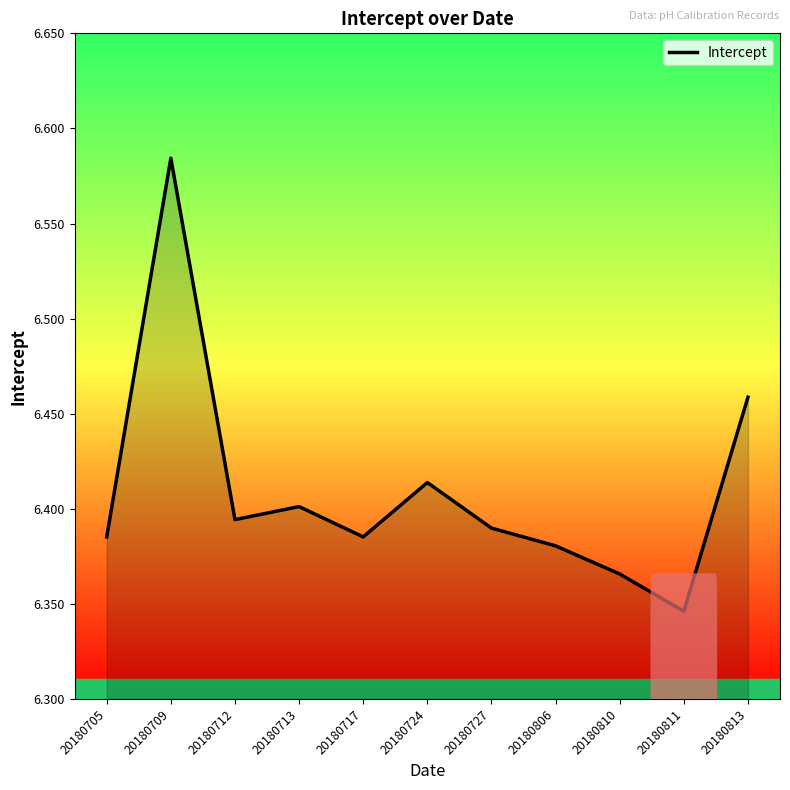

True or false: the data shows 8.7 at 20180811.

False